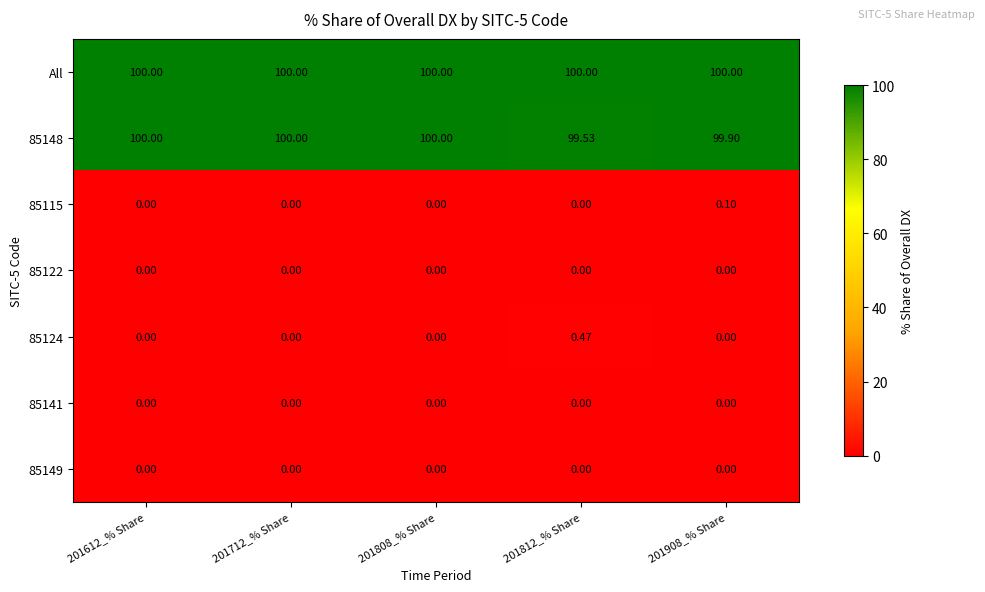

Which series has the largest total across all categories?

All